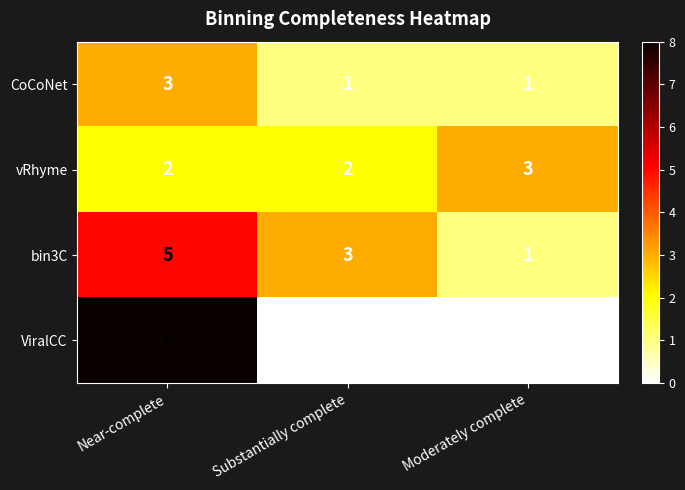

What is the difference between the highest and lowest values at Moderately complete?

3